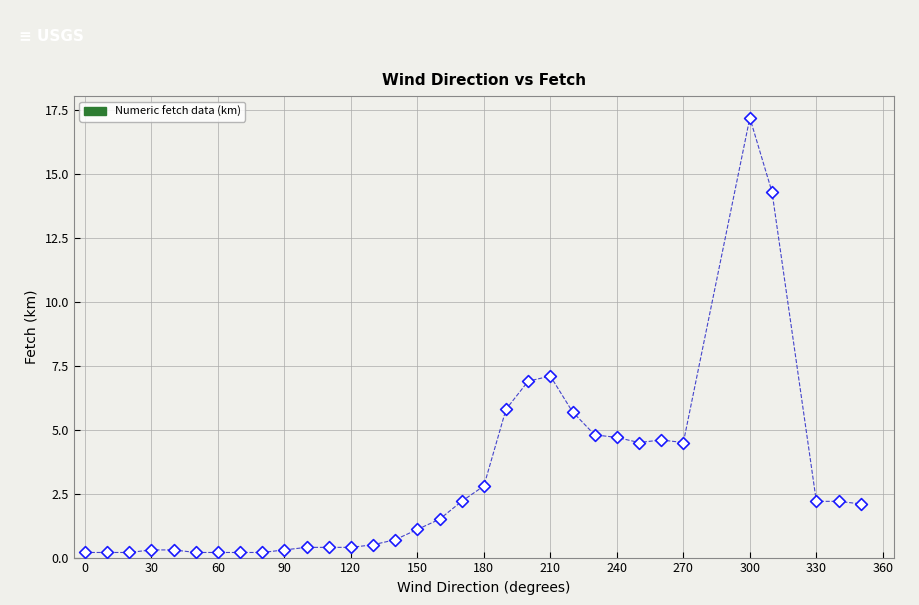

What Y value in the scatter plot is closest to 8?

7.1